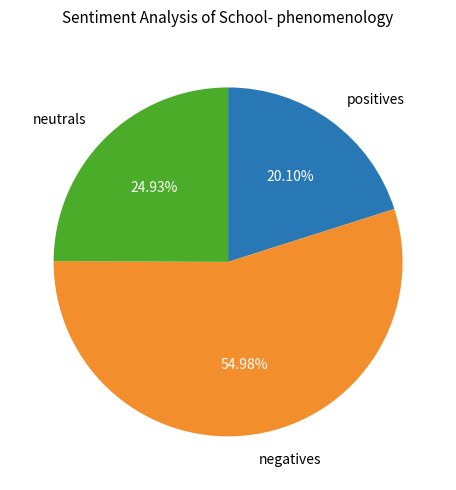

How many segments does this pie chart have?

3